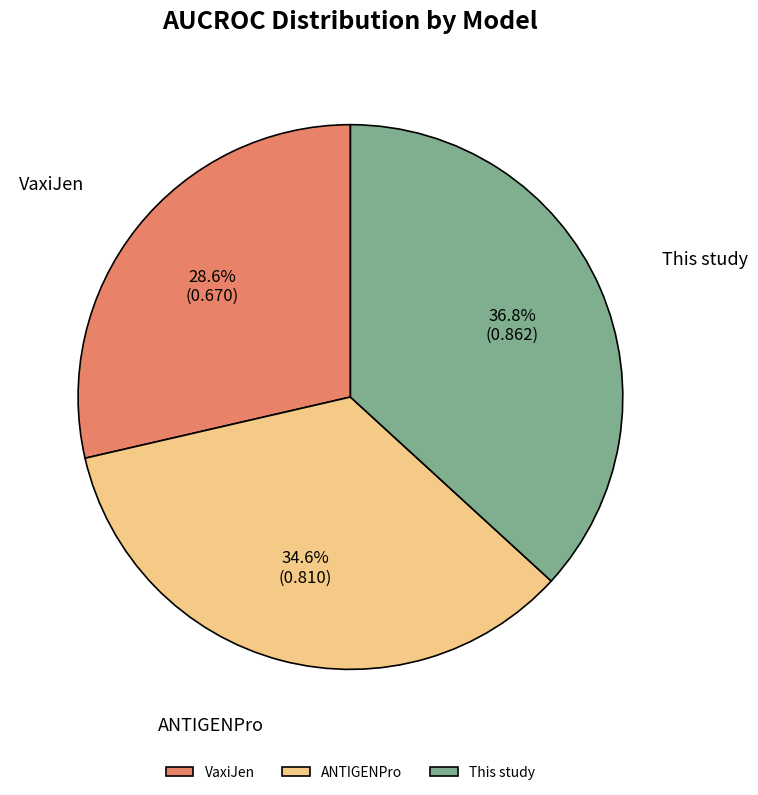

Does any single category account for the majority?

No